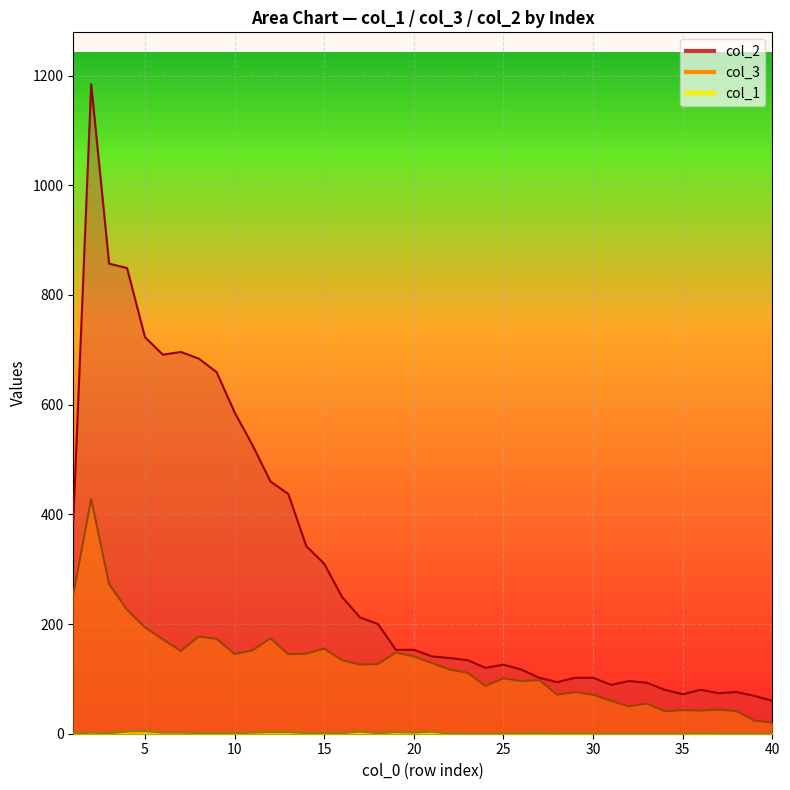

List the labels in order of col_1 value, smallest first.

1, 22, 23, 24, 25, 28, 30, 31, 32, 33, 34, 35, 37, 38, 39, 40, 3, 8, 9, 10, 14, 15, 16, 18, 26, 27, 29, 36, 2, 6, 7, 11, 20, 12, 13, 19, 4, 17, 21, 5